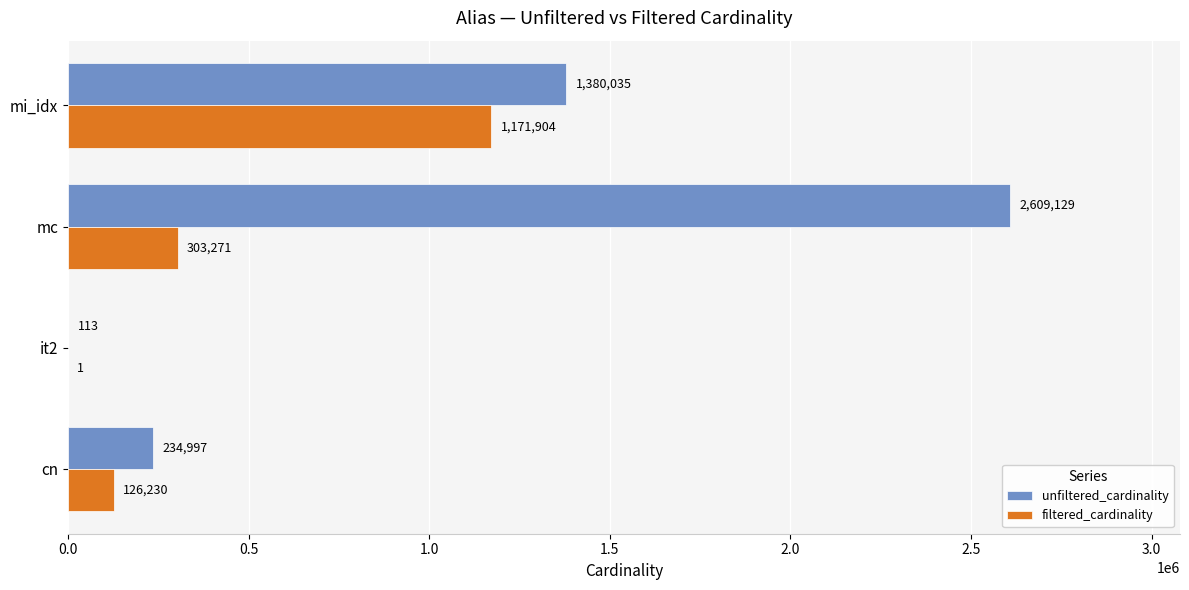

What is the sum of all filtered_cardinality values?

1601406